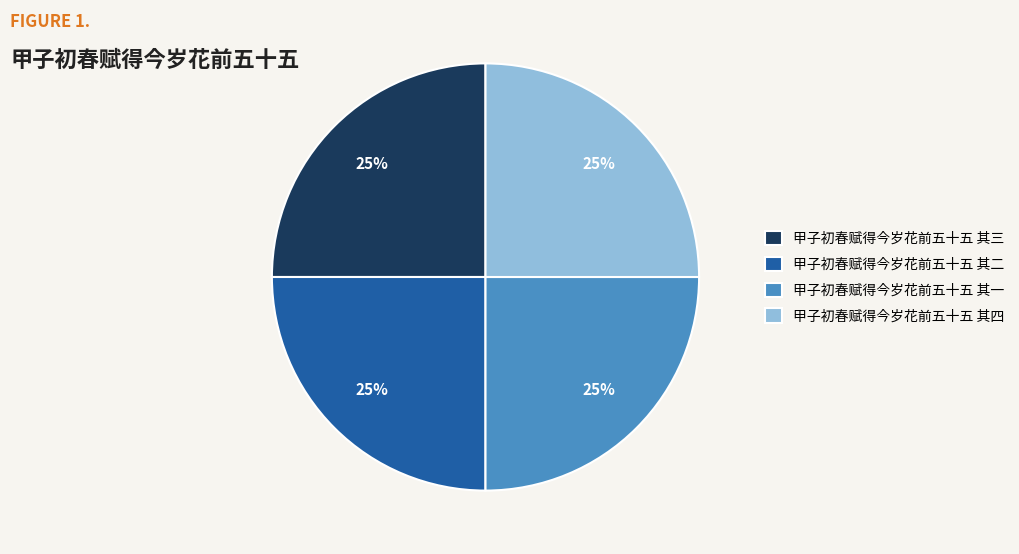

To the nearest percent, what is the average slice percentage?

25%